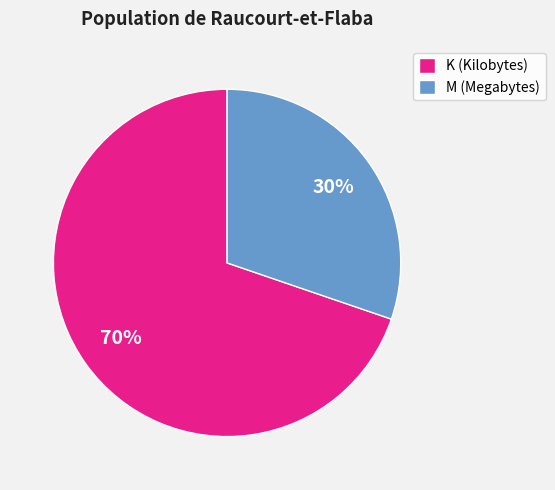

The K (Kilobytes) slice represents 70% of the pie. True or false?

True